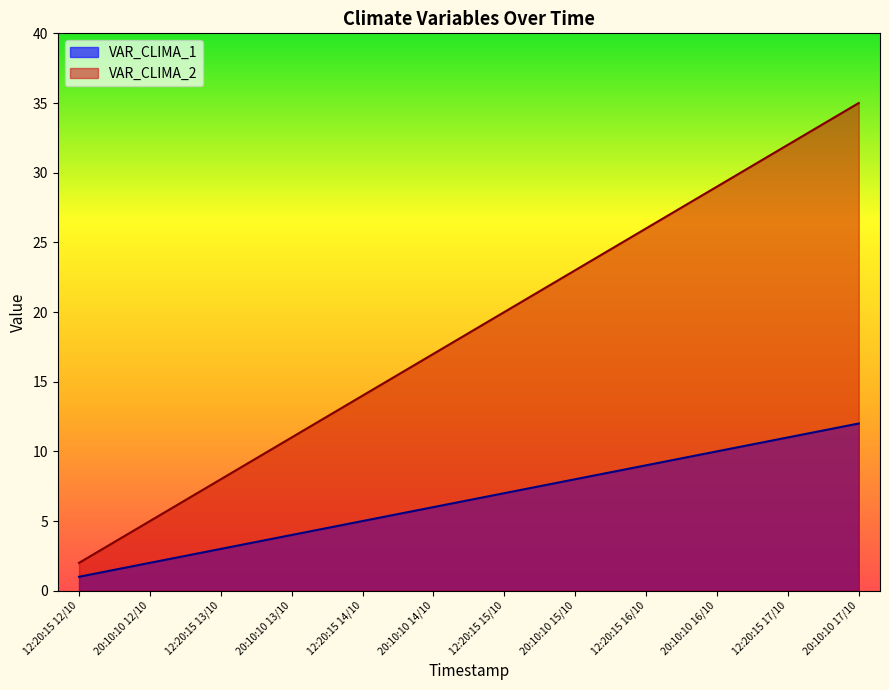

At which label does VAR_CLIMA_1 reach its minimum?

12:20:15 12/10